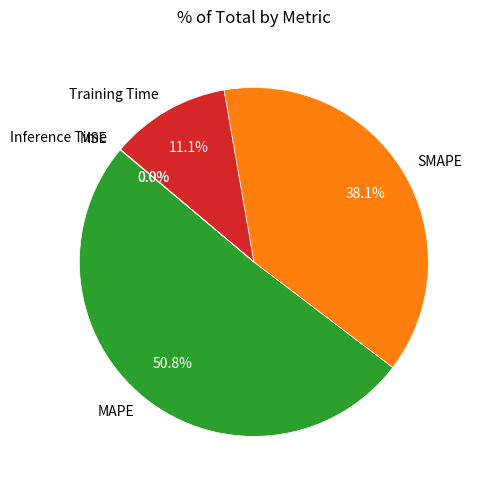

What is the majority slice?

MAPE